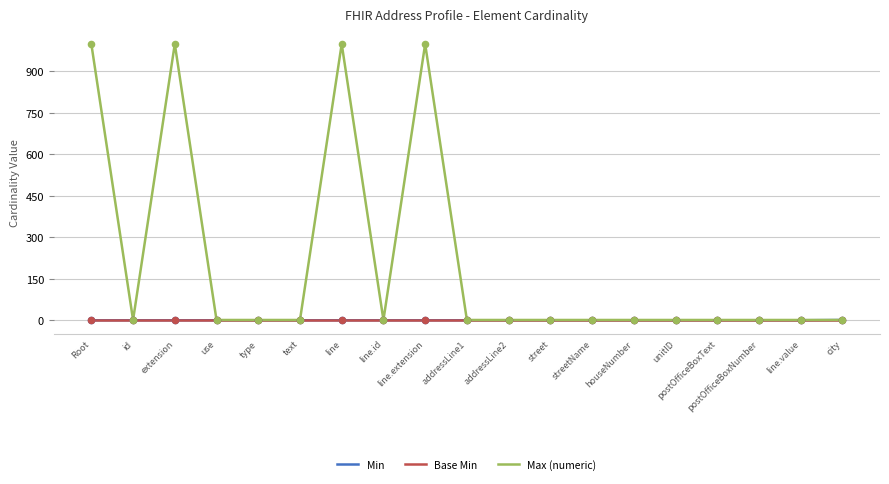

Which series has the largest total across all categories?

Max (numeric)